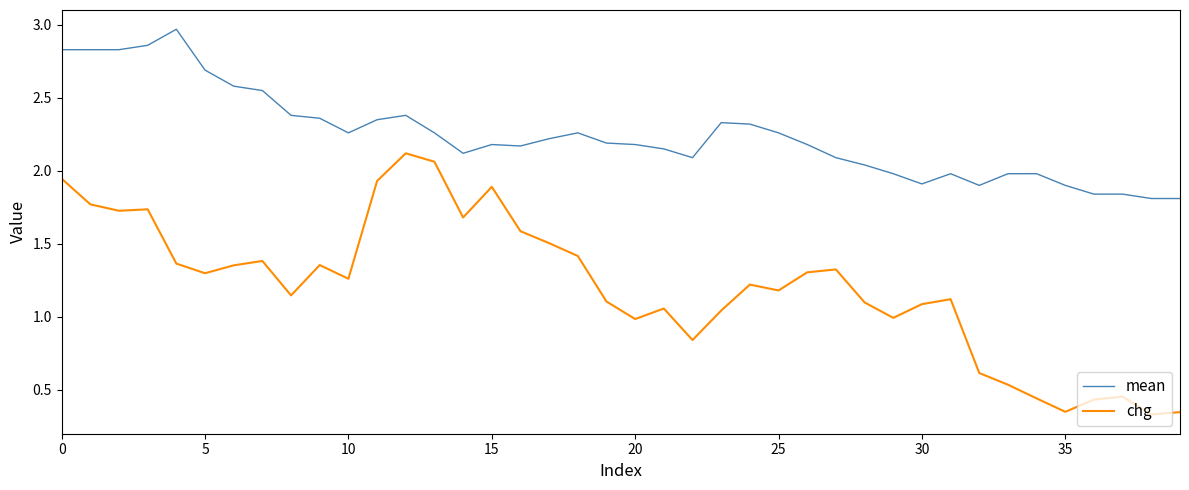

How many distinct data groups are displayed?

2